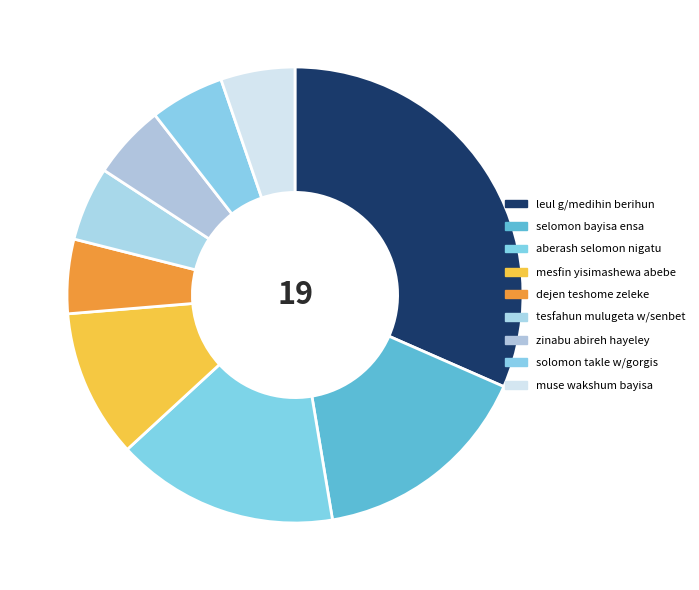

Which category has the biggest portion of the pie?

leul g/medihin berihun